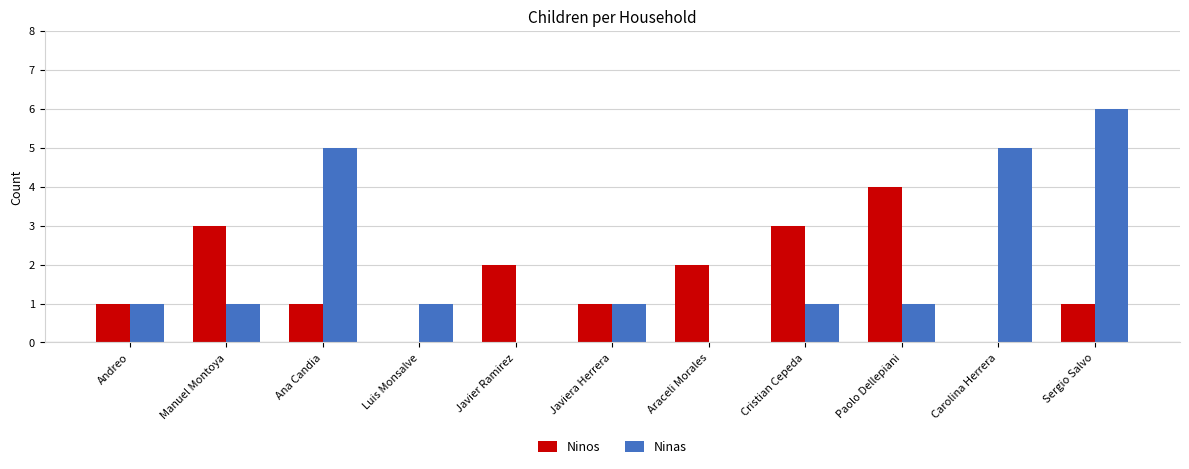

What is the spread (max minus min) of values at Manuel Montoya?

2